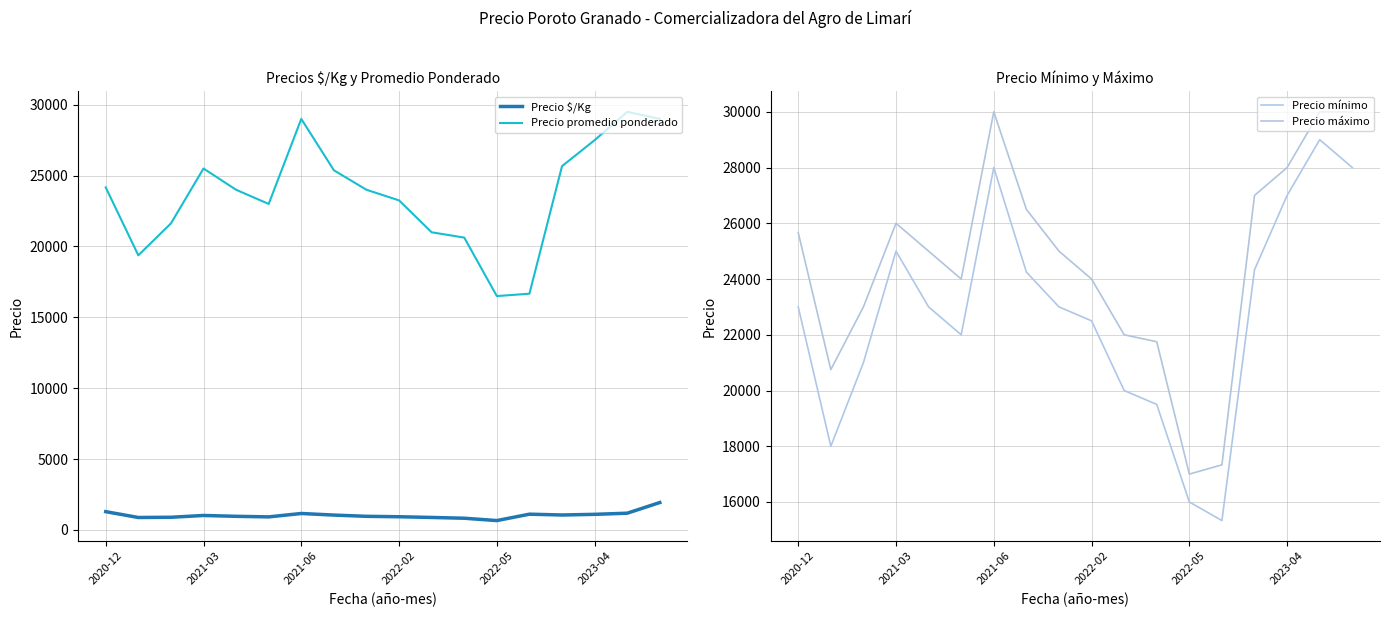

What value does the Precio promedio ponderado series have at 11, to the nearest 10?

20620